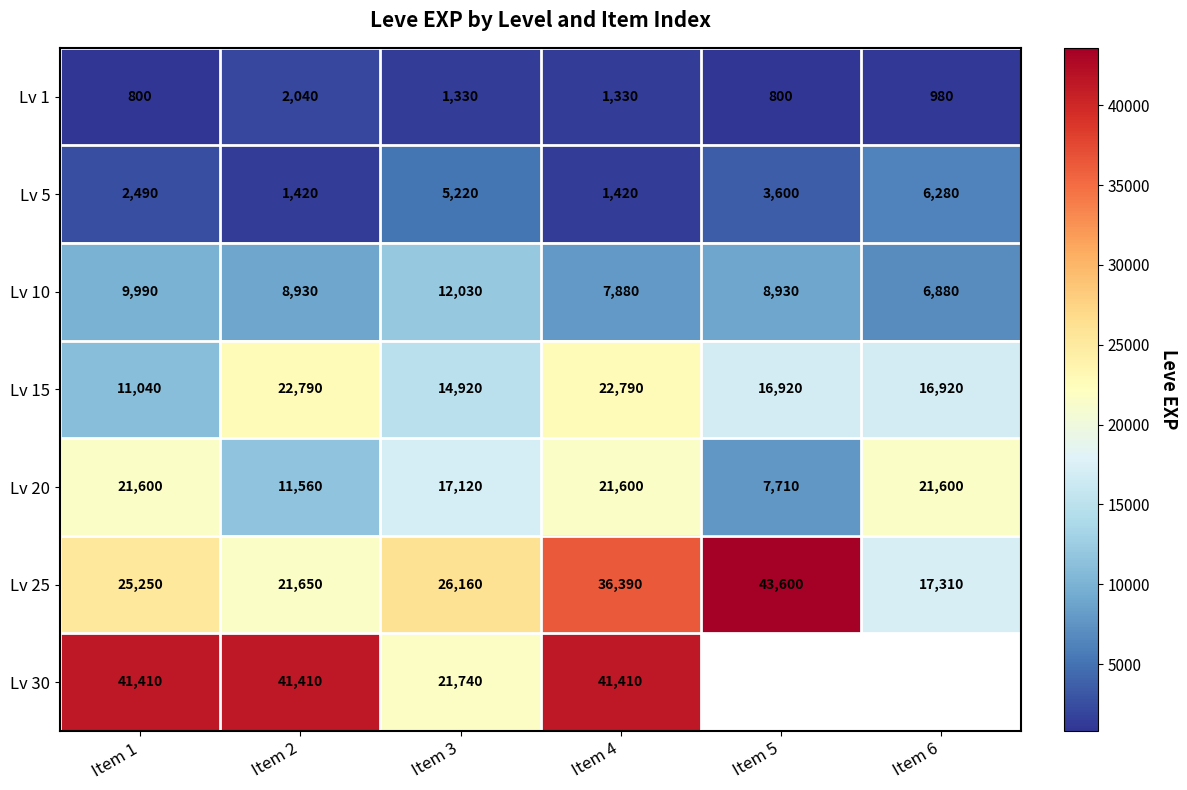

At Item 2, list the series in order from largest to smallest.

Lv 30, Lv 15, Lv 25, Lv 20, Lv 10, Lv 1, Lv 5